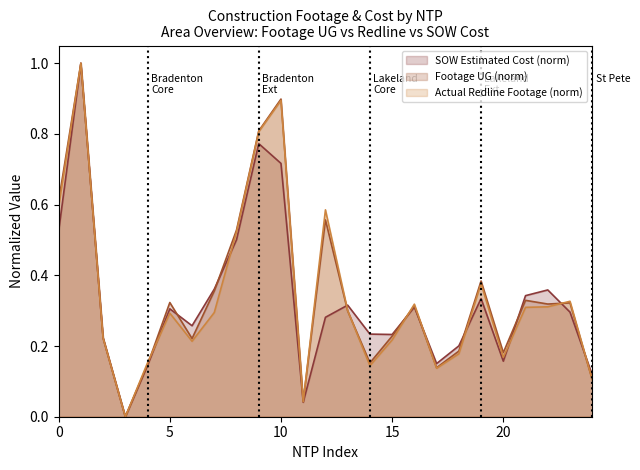

What is the highest value of the Actual Redline Footage (norm) series?

1.0